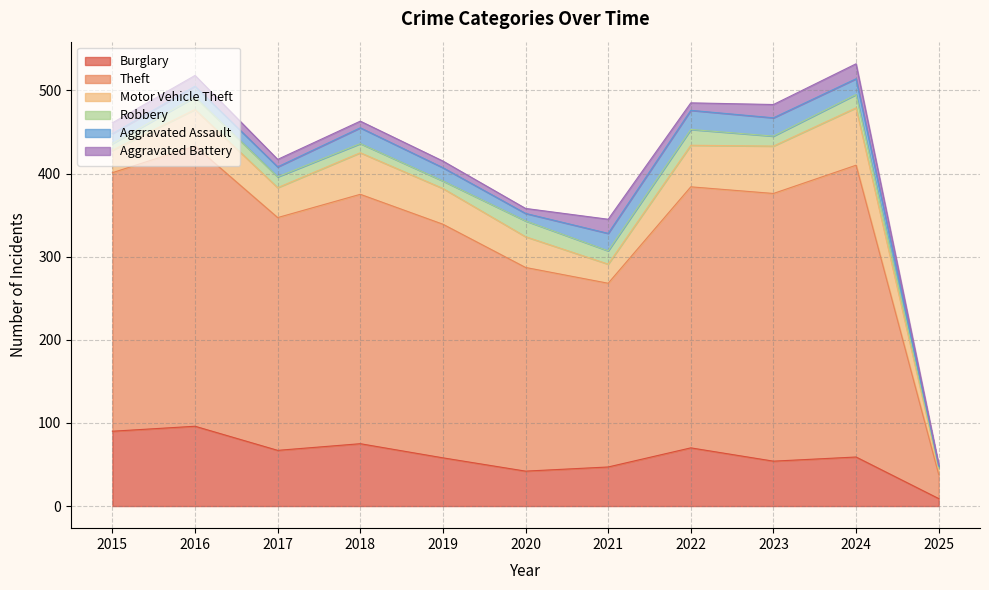

Where is Aggravated Assault nearest to the value 12?

2015